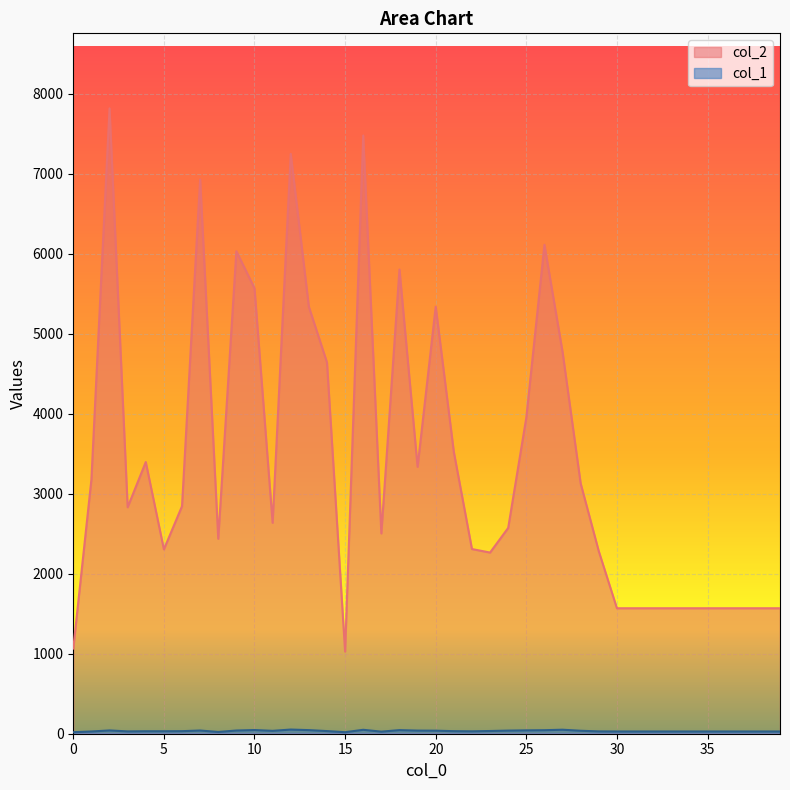

What is the greatest value displayed?

7815